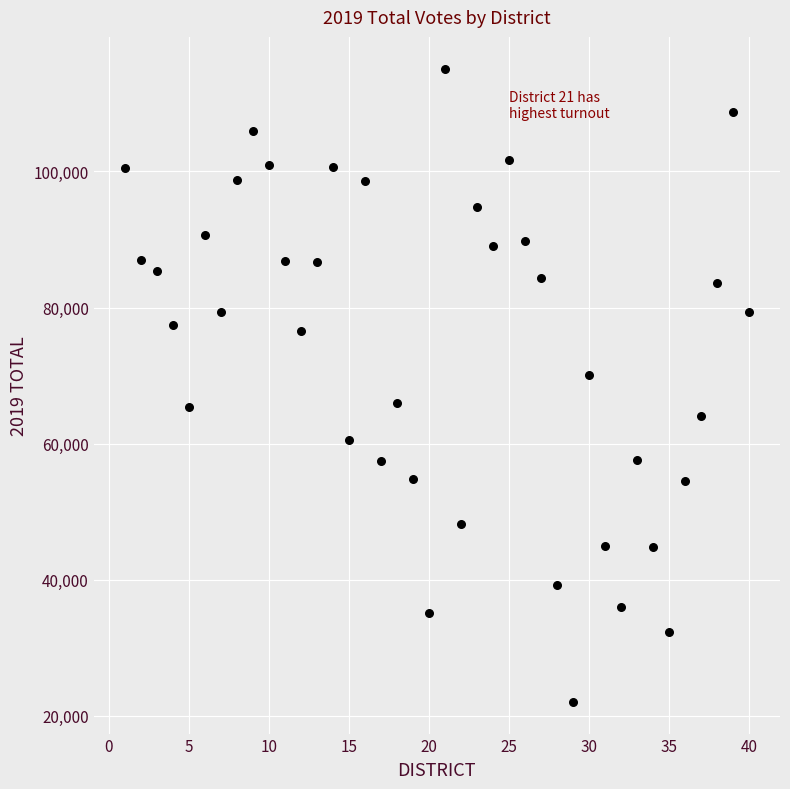

What Y value in the scatter plot is closest to 68574?

70030